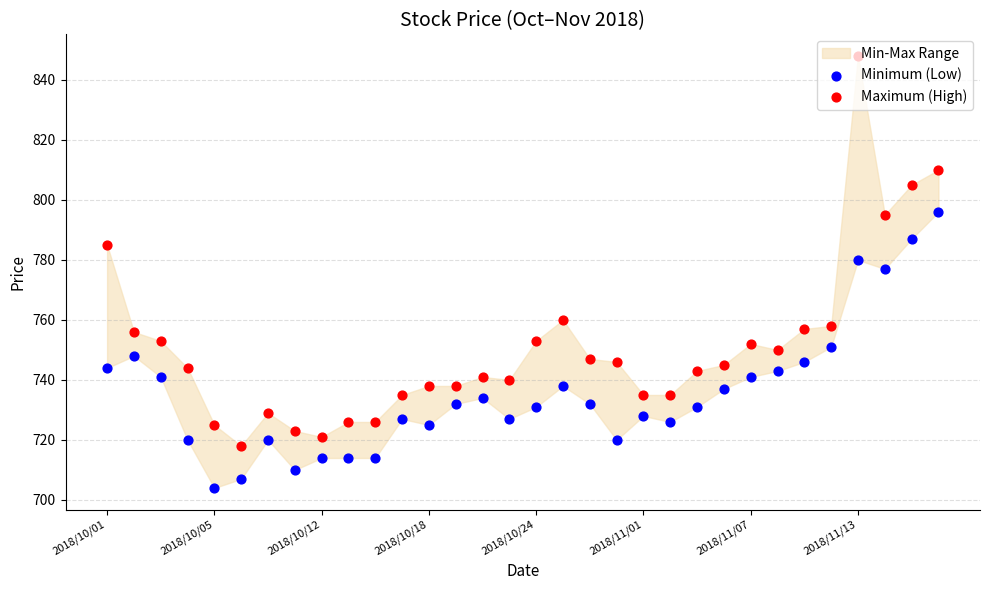

Is the value of Maximum (High) at 2018/10/24 greater than the value of Minimum (Low) at 11?

No